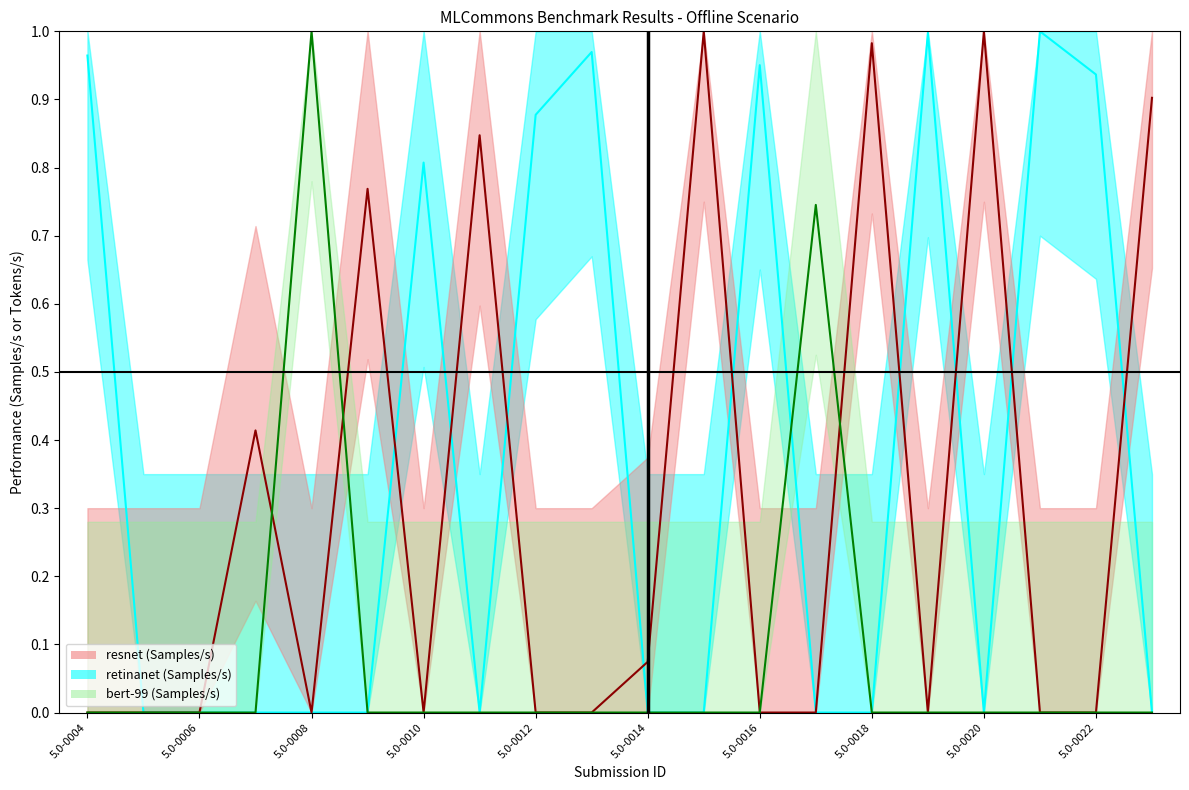

What is the average value of the retinanet (Samples/s) series?

0.4